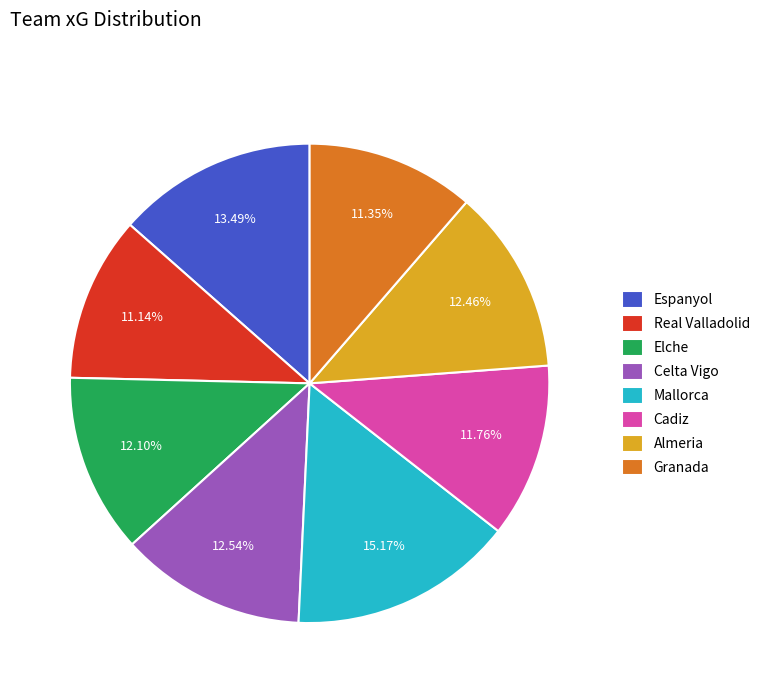

To the nearest percent, what portion does Cadiz represent?

12%